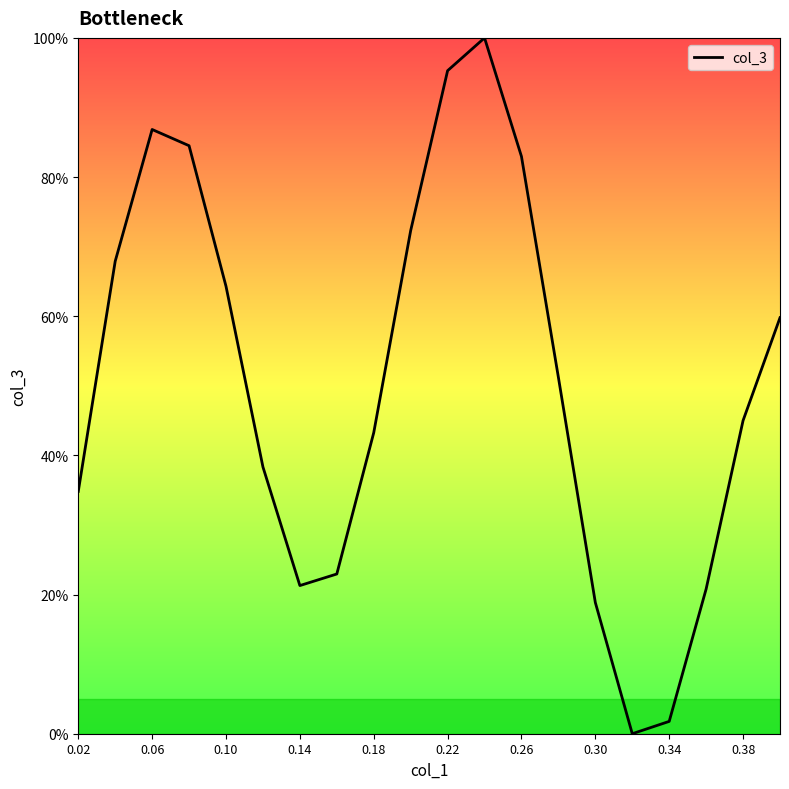

Does the chart have visible grid lines?

No